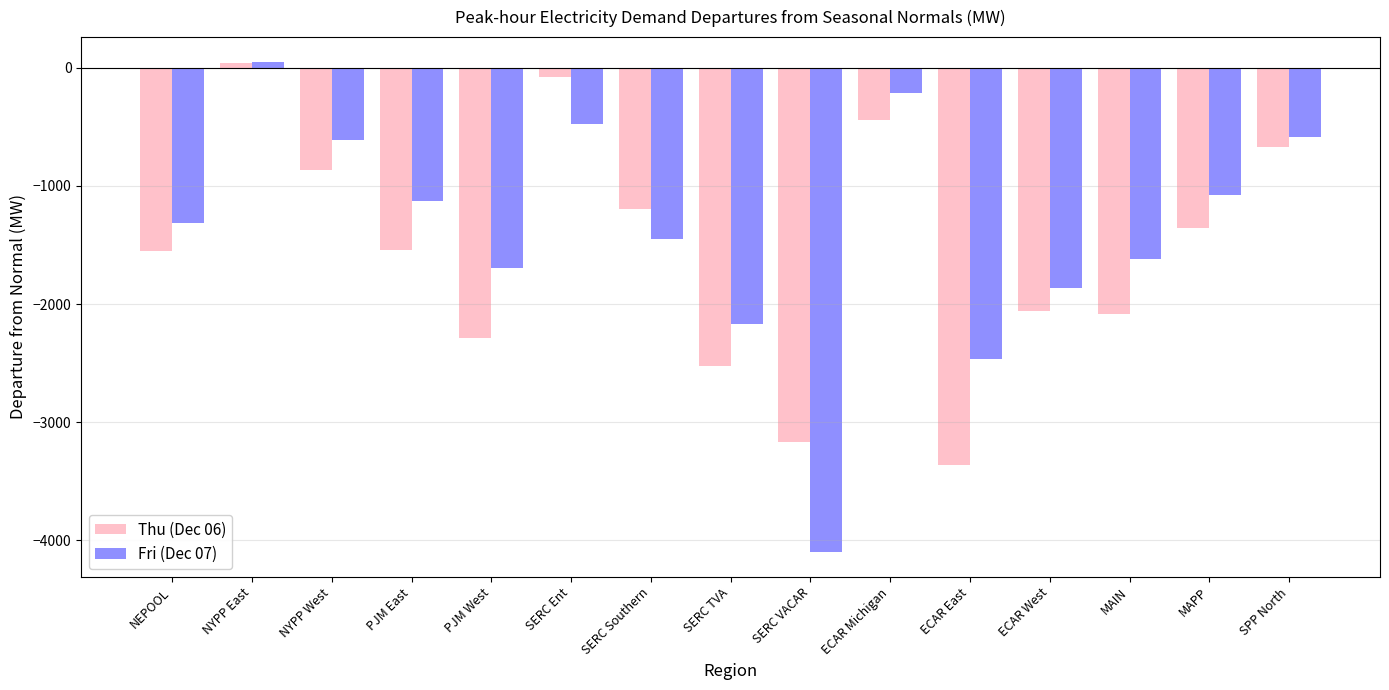

What is the difference between the second highest and second lowest values in the Thu (Dec 06) series?

3092.3